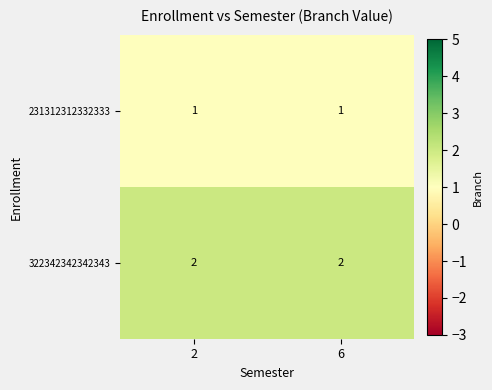

The value of 231312312332333 at 2 is 1. True or false?

True